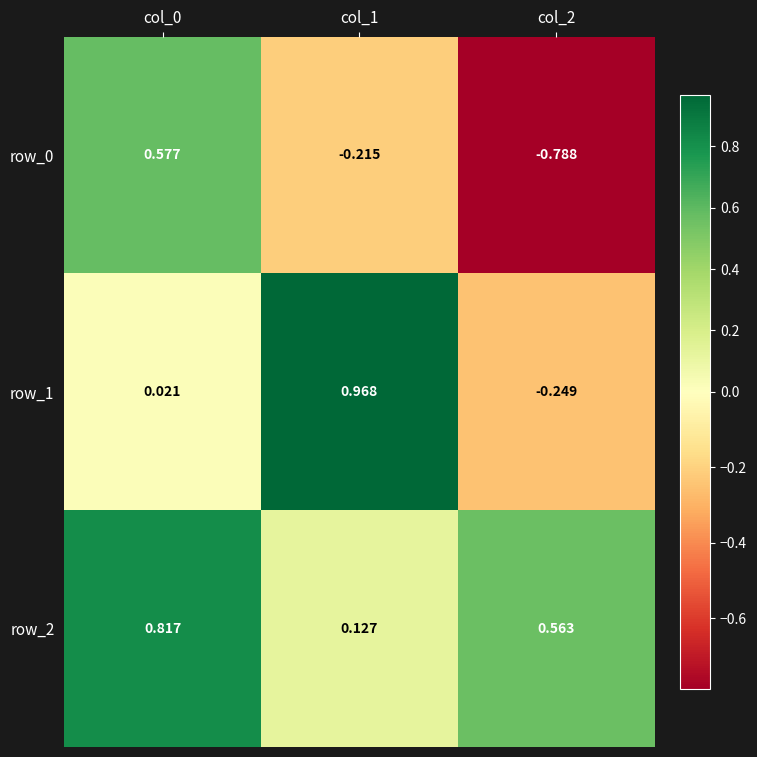

How many categories are shown in the chart?

3